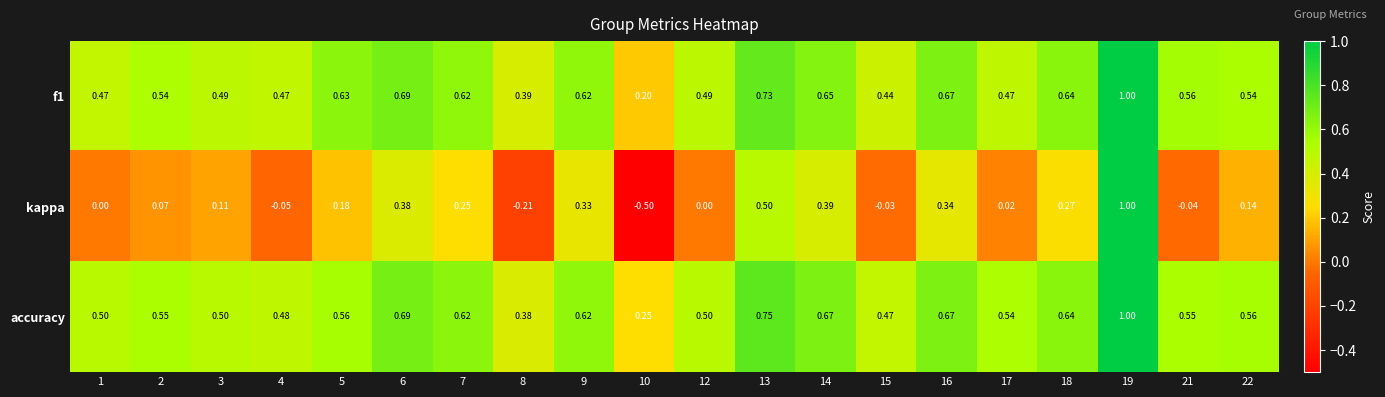

At which category does the chart reach its minimum across all series?

10